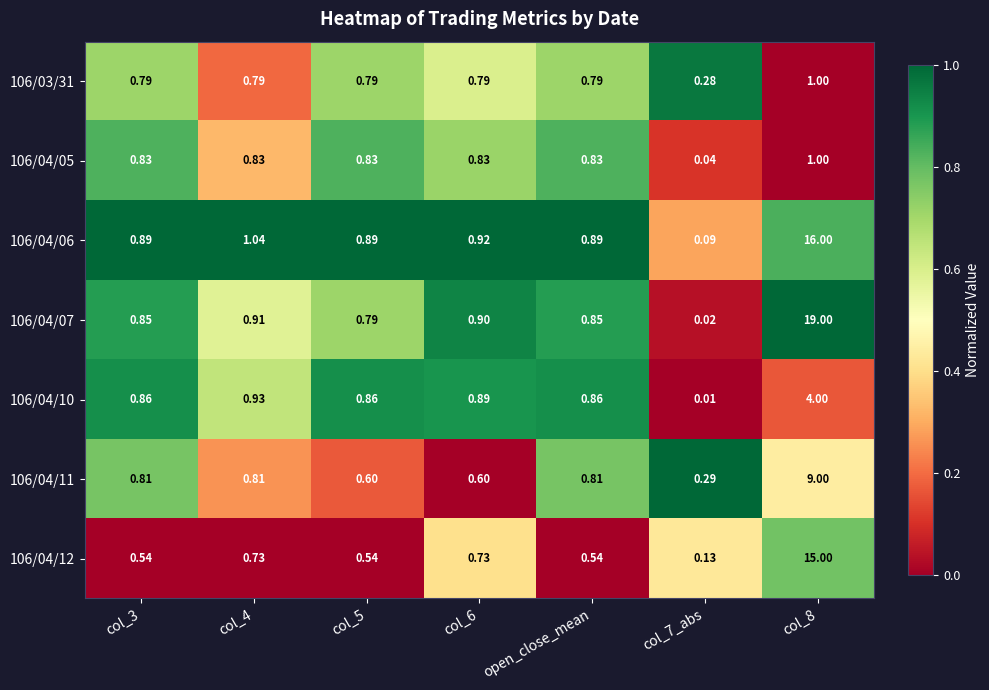

Count the number of data series in this chart.

7